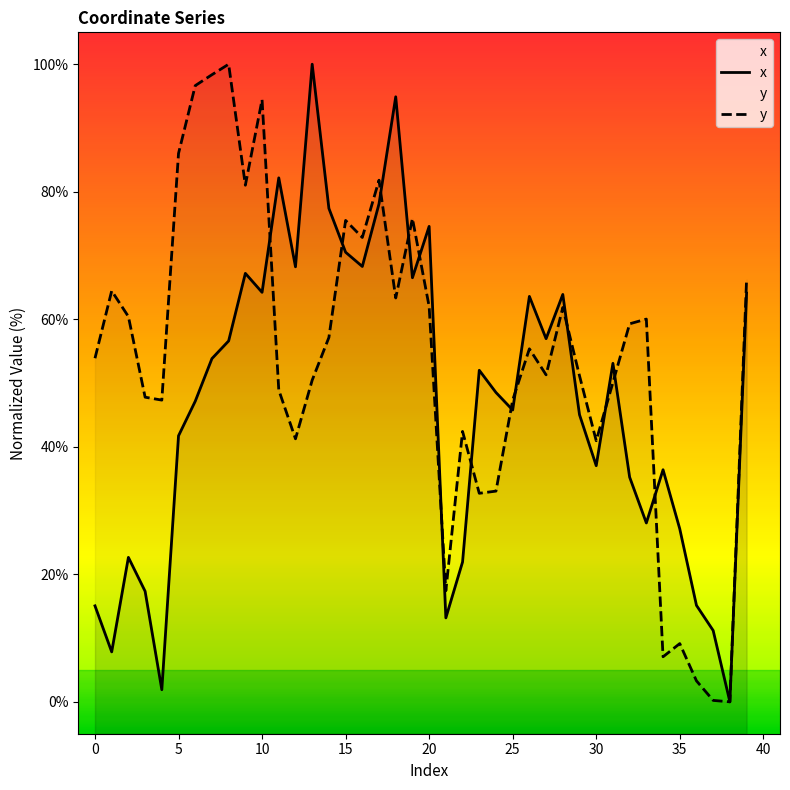

Where do x and y first cross each other?

10 and 11